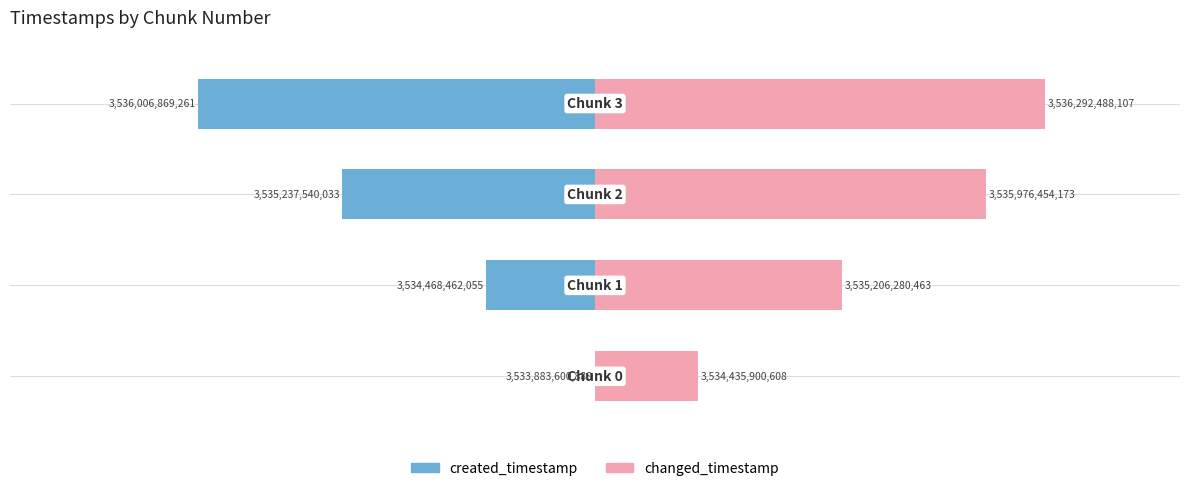

Is the value of changed_timestamp at 3 greater than the value of created_timestamp at 0?

Yes